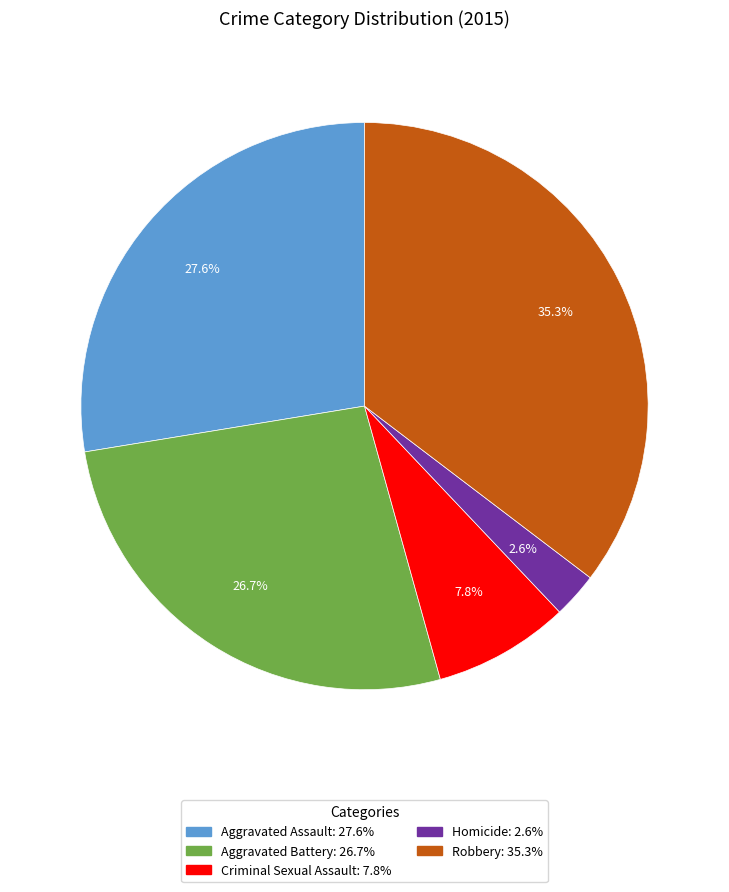

To the nearest percent, what is the difference between the Homicide and Criminal Sexual Assault slice percentages?

5%